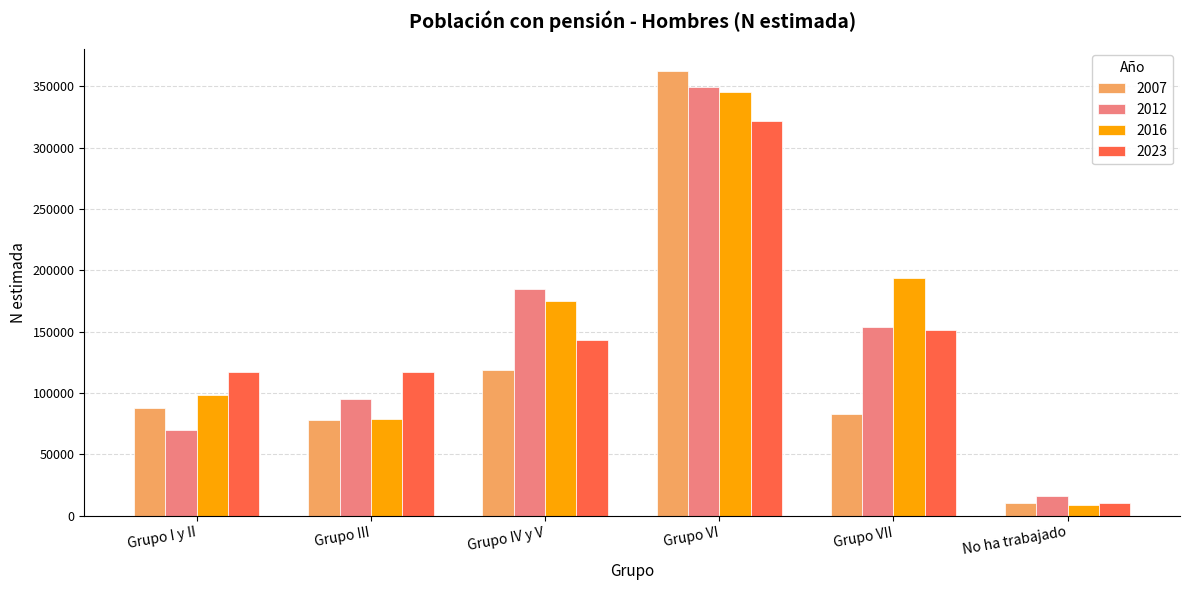

True or false: 2012 has a value of 218426 at Grupo VII.

False